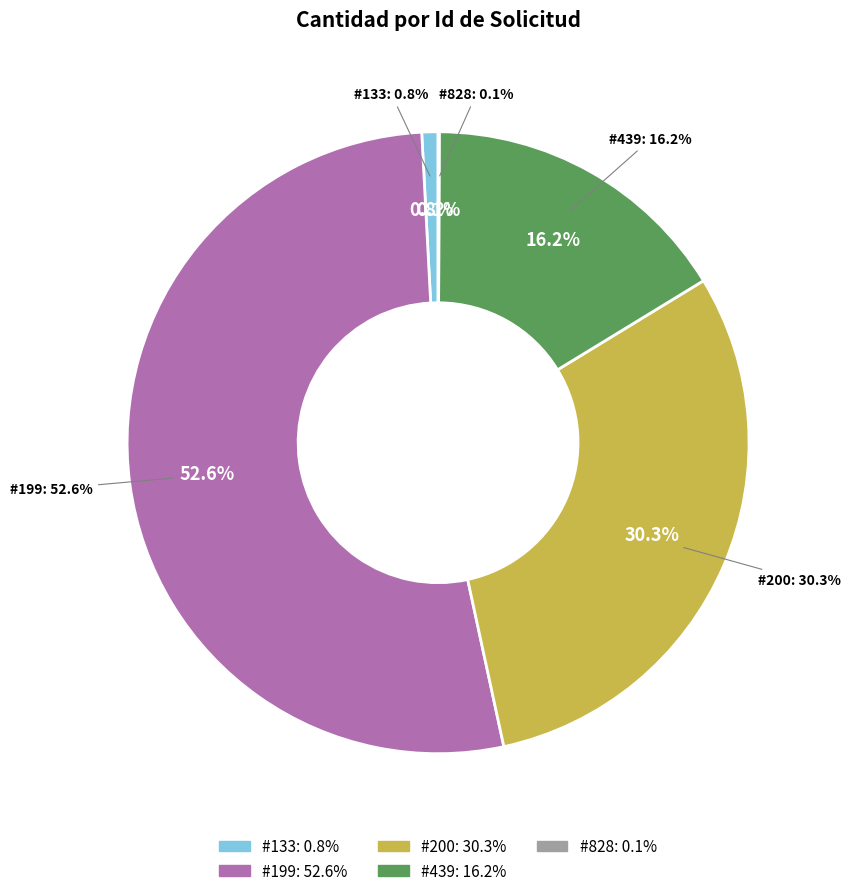

Count the number of slices in the pie.

5